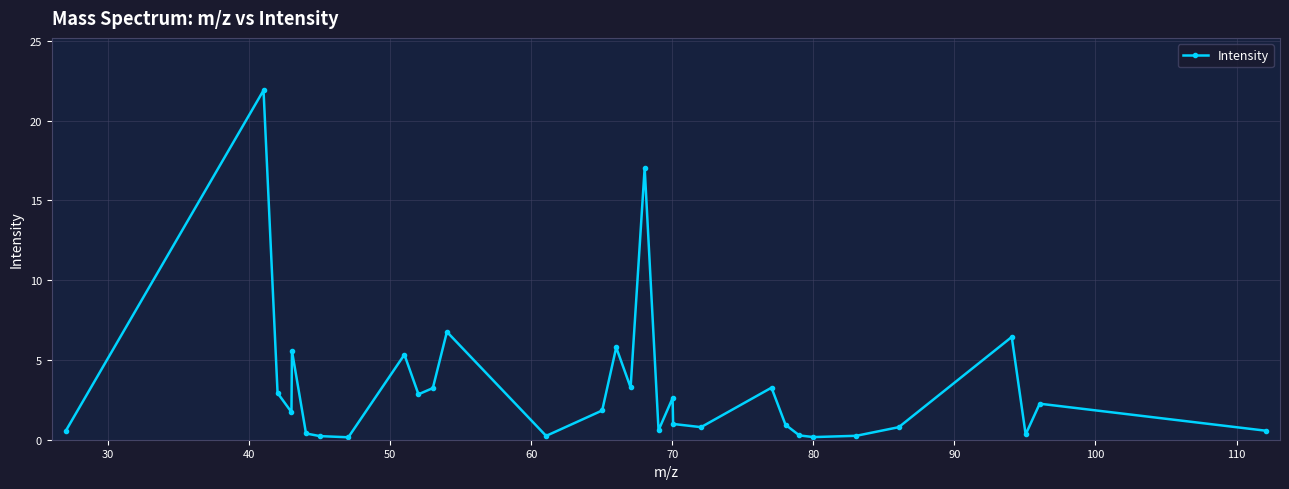

True or false: there are more than 0 points higher than both neighbors.

True